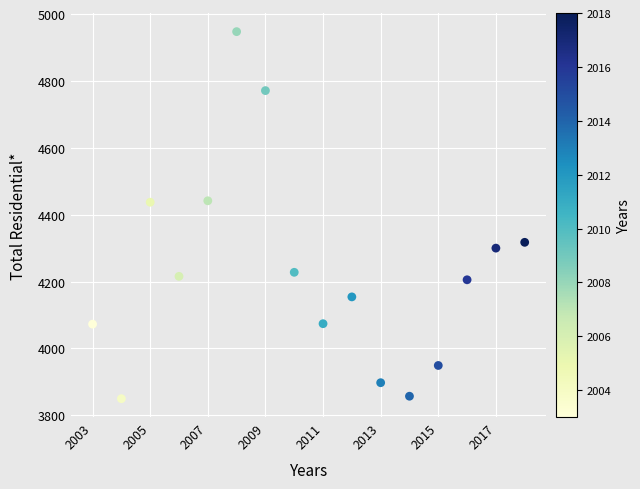

What is the range of X values (max minus min)?

15.0